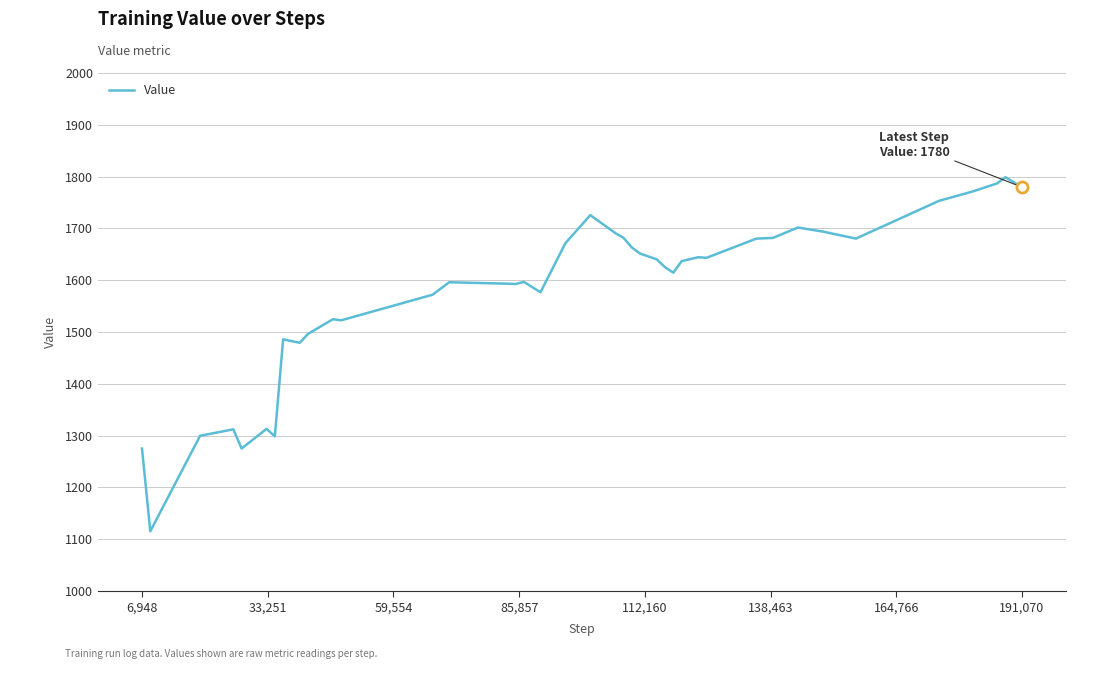

What is the minimum value shown in the chart?

1115.2